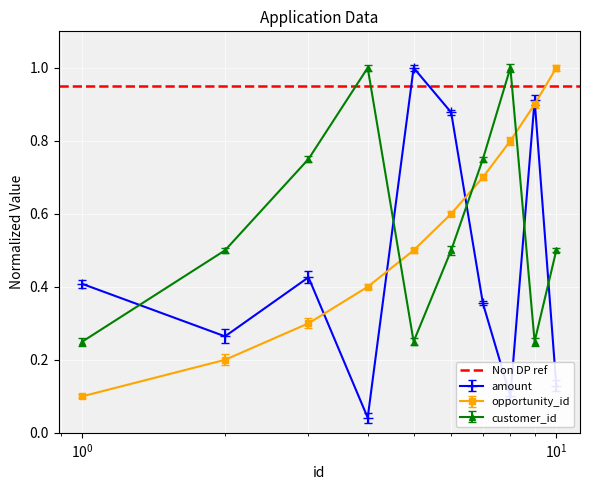

What is the difference between the second highest and minimum values in the customer_id series?

0.8